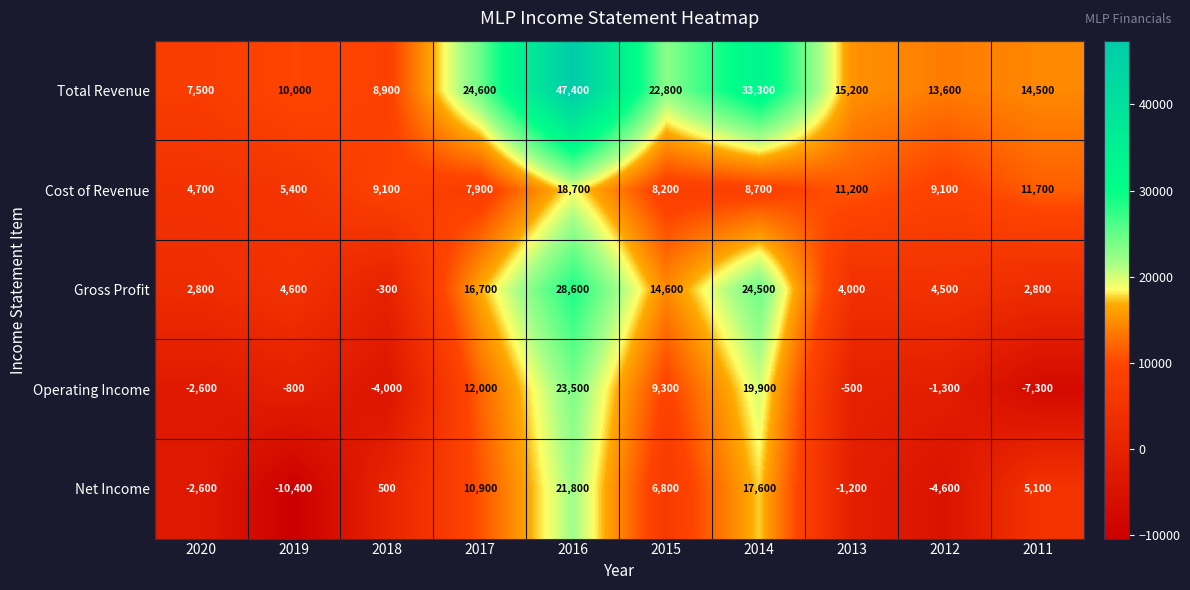

At how many categories does at least one series exceed 16710?

4